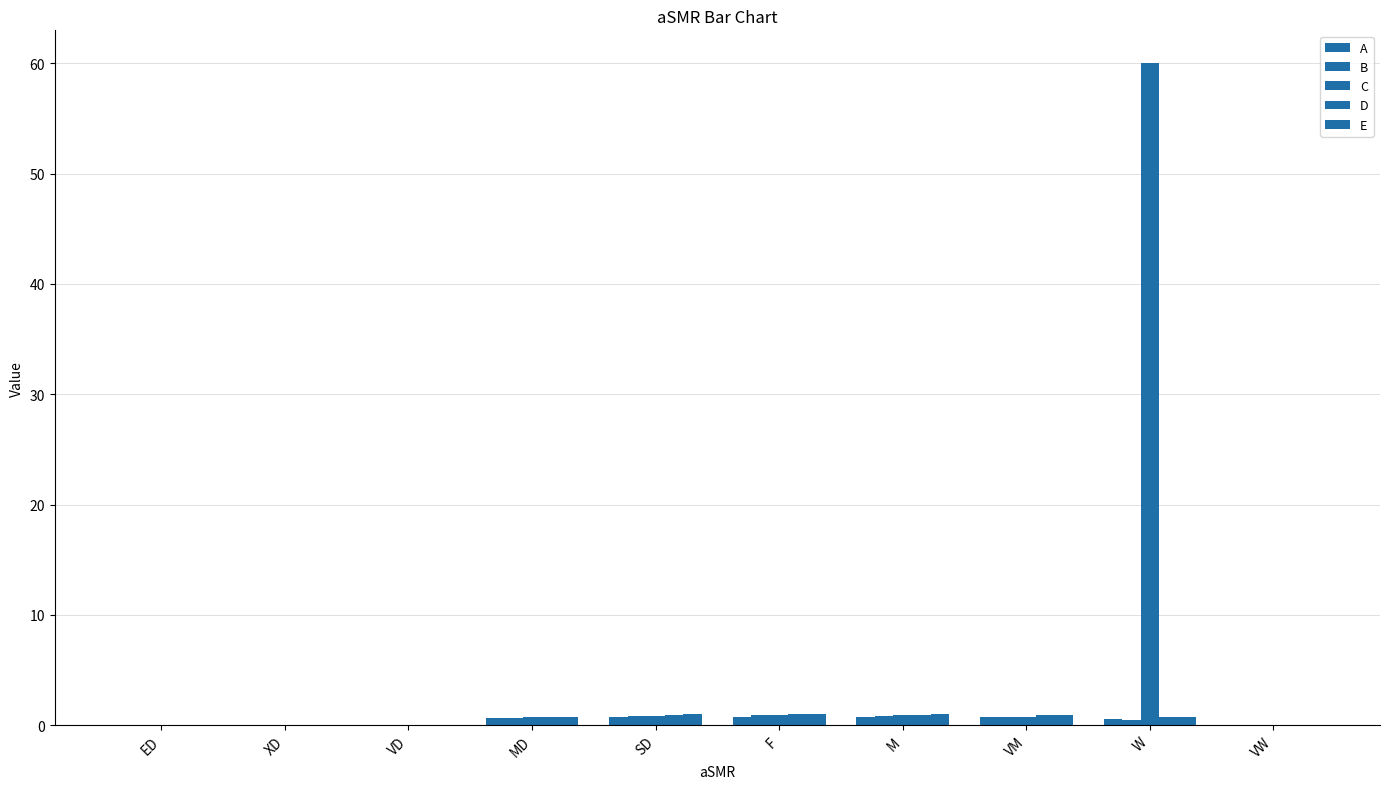

How many series are shown in this chart?

5